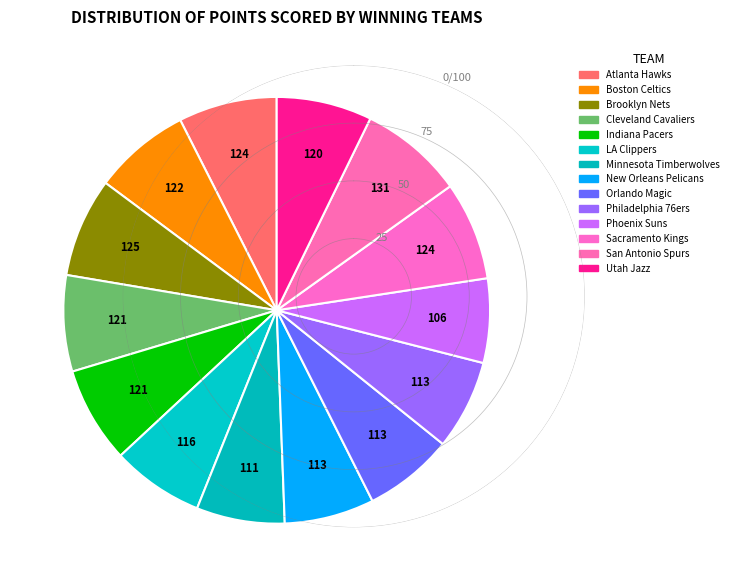

Do San Antonio Spurs and Minnesota Timberwolves together represent more than half of the pie?

No